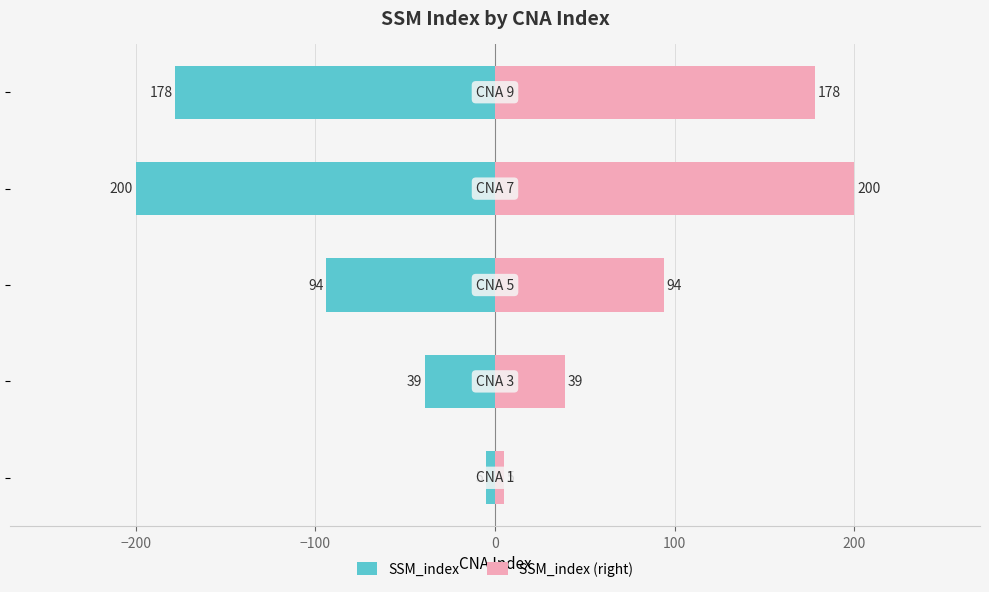

Does the chart contain stacked bars?

No